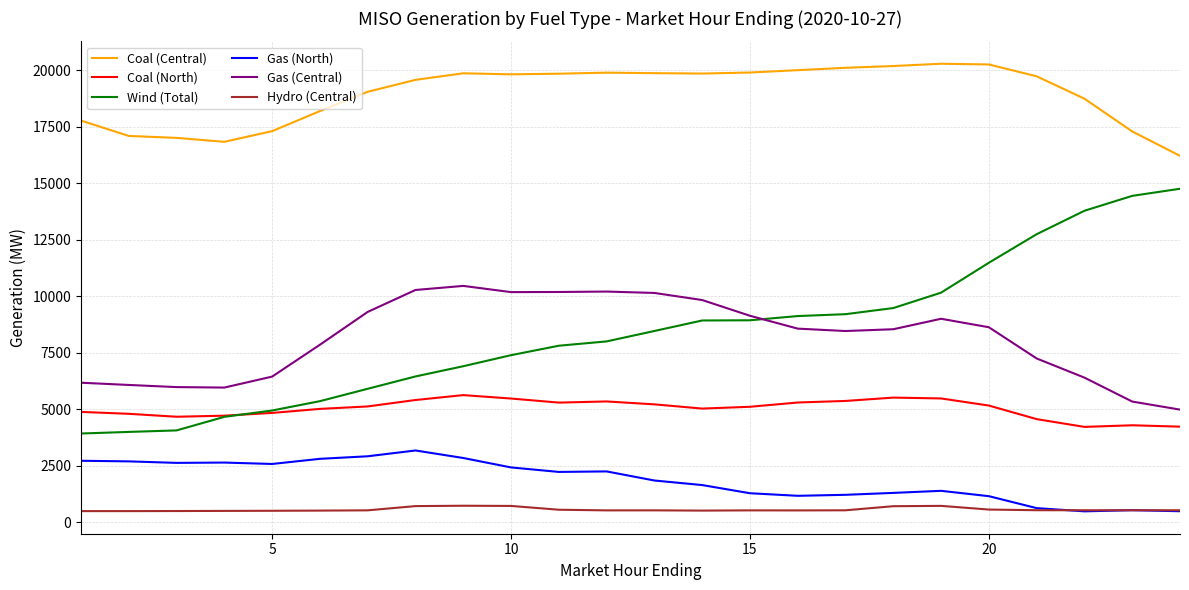

True or false: Hydro (Central) has more than 2 points higher than both neighbors.

True